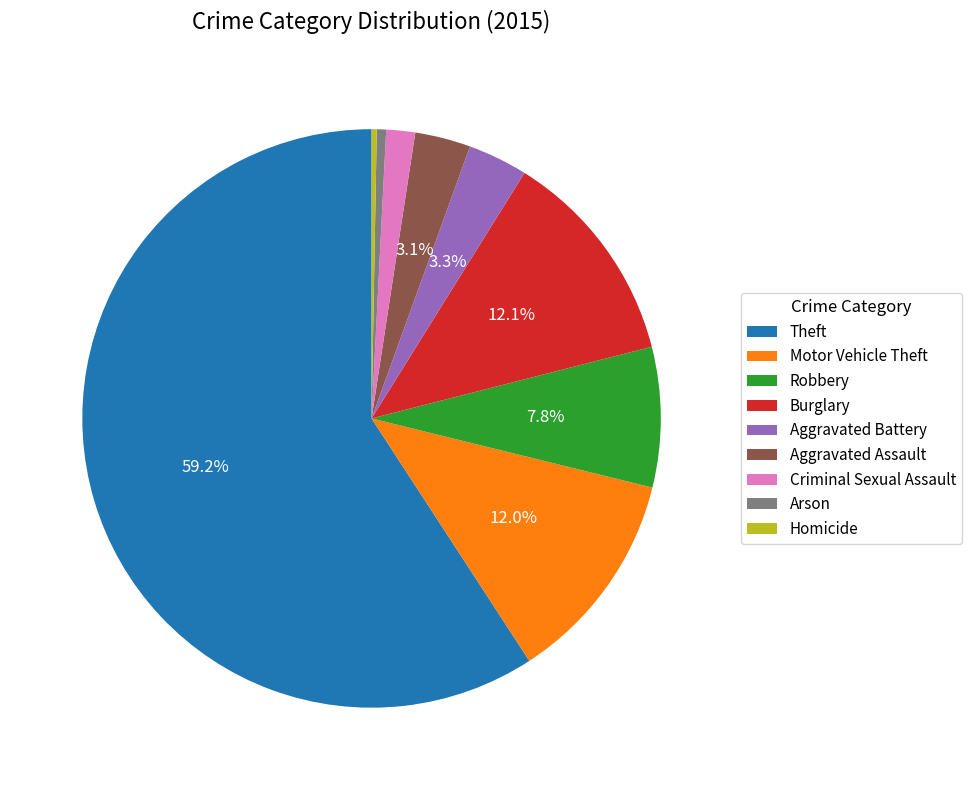

Which has a higher value, Aggravated Assault or Criminal Sexual Assault?

Aggravated Assault